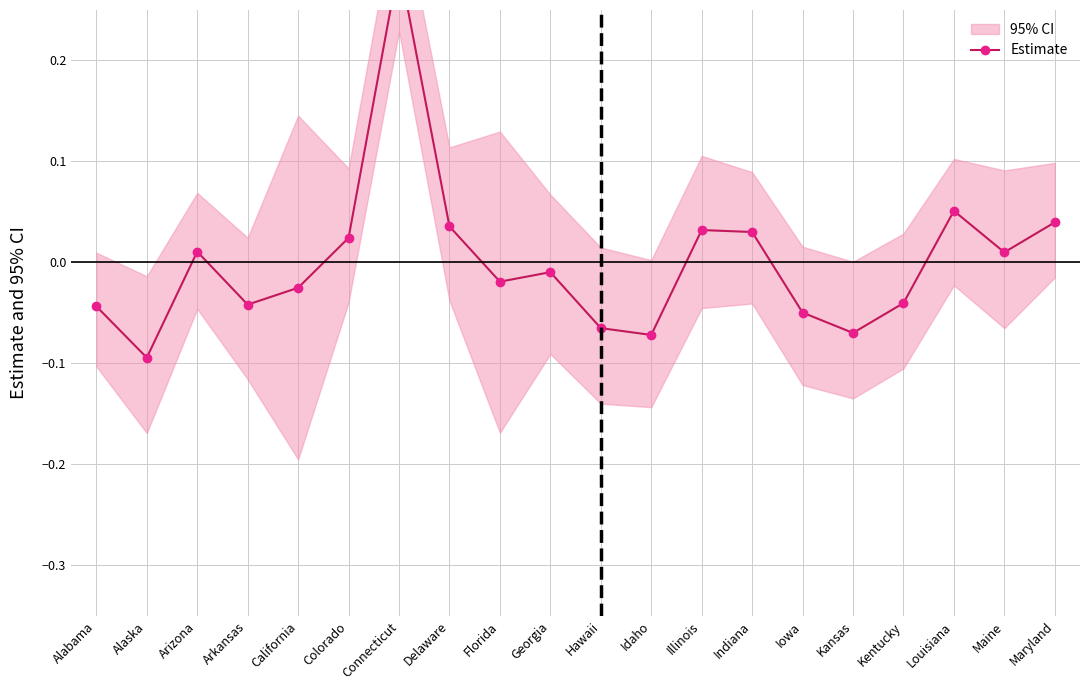

Does the chart display data point markers on the line(s)?

Yes